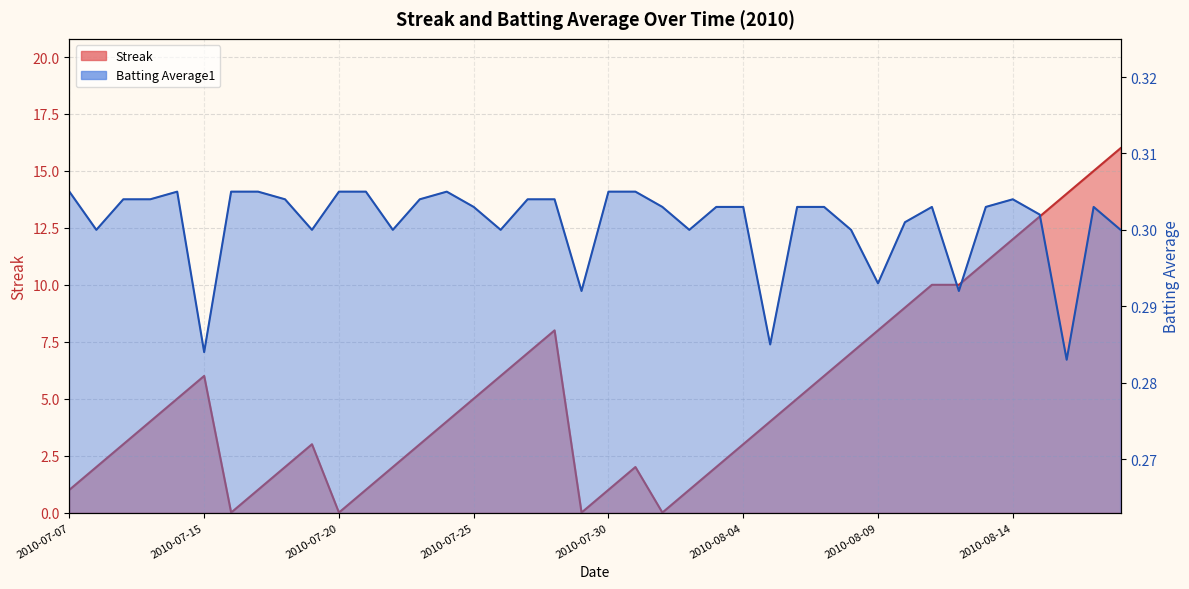

Is it true that Batting Average1 equals 0.3 at 2010-07-21?

True